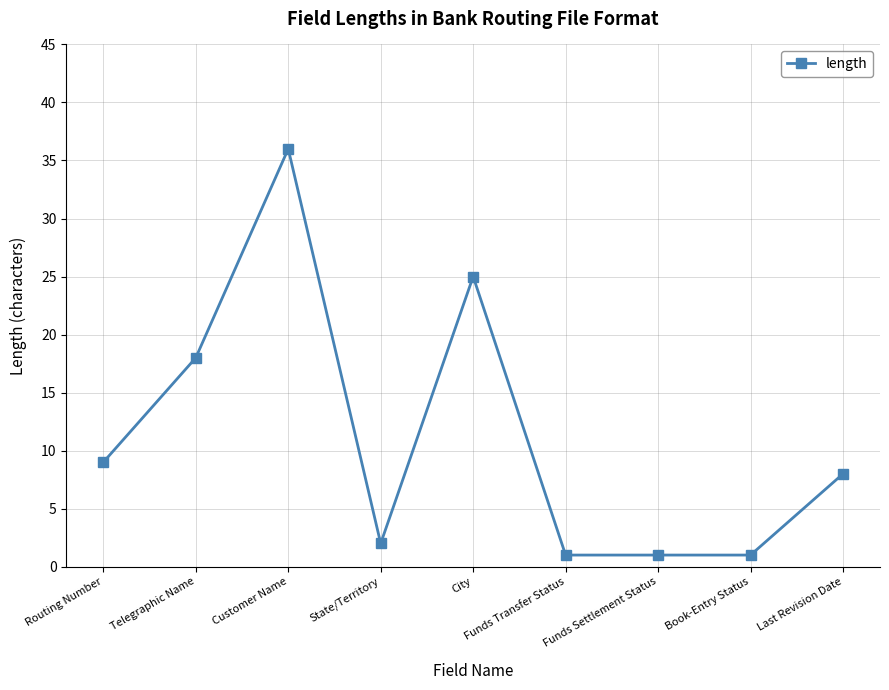

What is the label of the 4th point from the left?

State/Territory